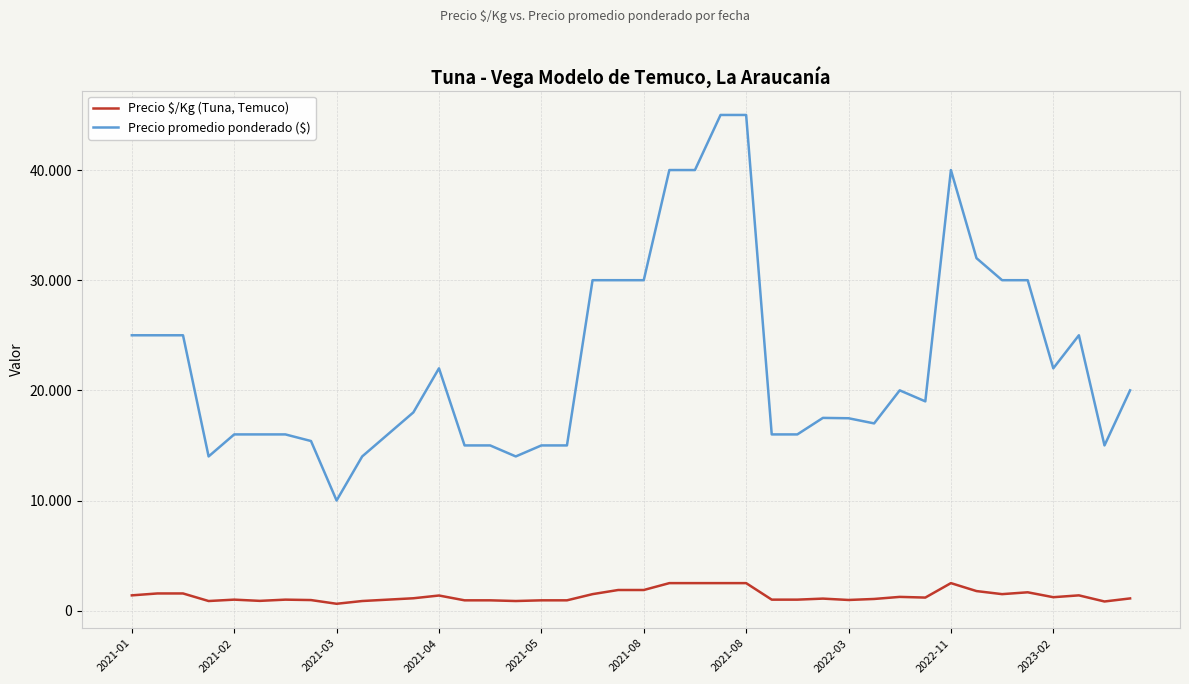

Does the chart have visible grid lines?

Yes